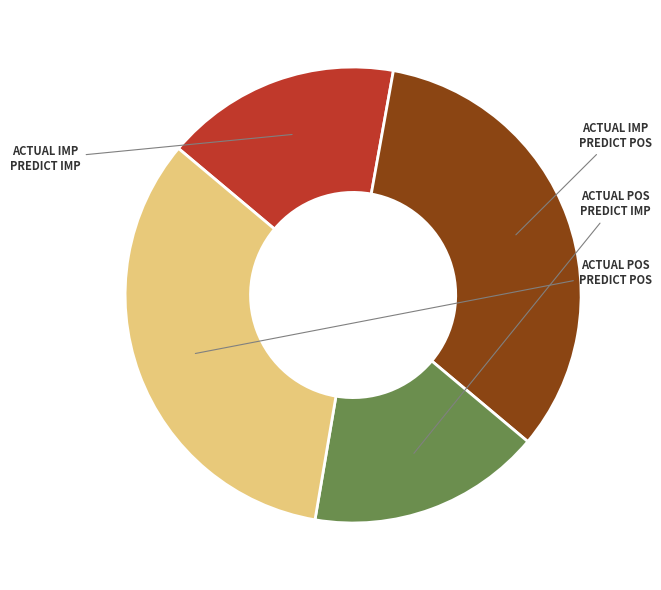

How many slices are in this pie chart?

4